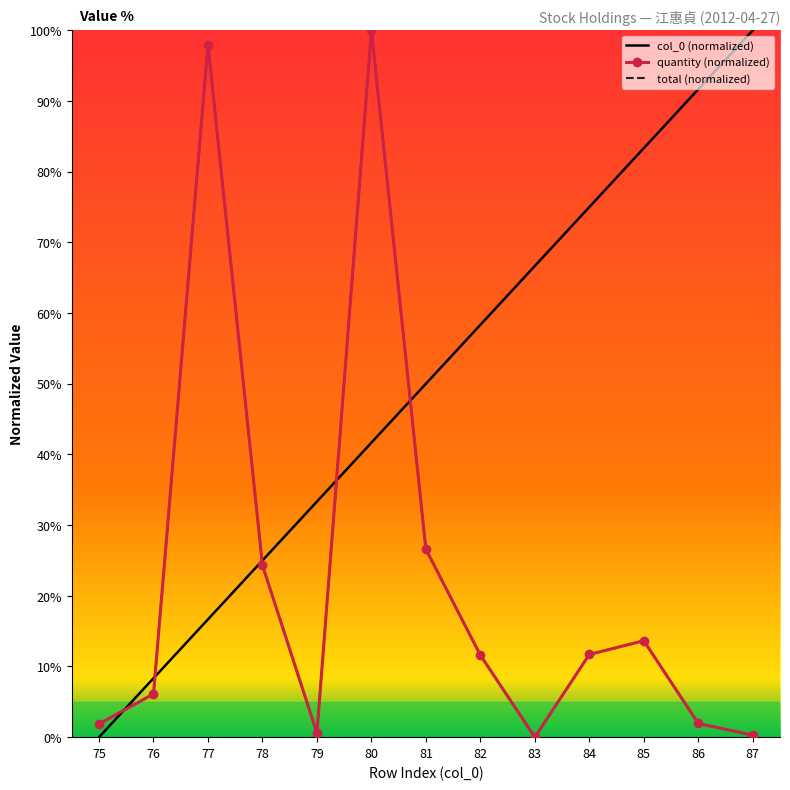

What is the sum of the total (normalized) values at 87 and 84?

12.0